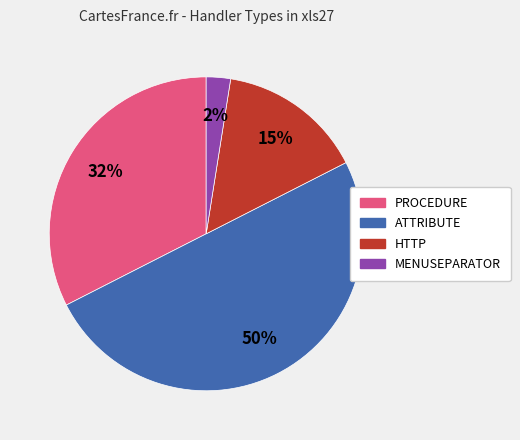

Do HTTP and MENUSEPARATOR together represent more than half of the pie?

No